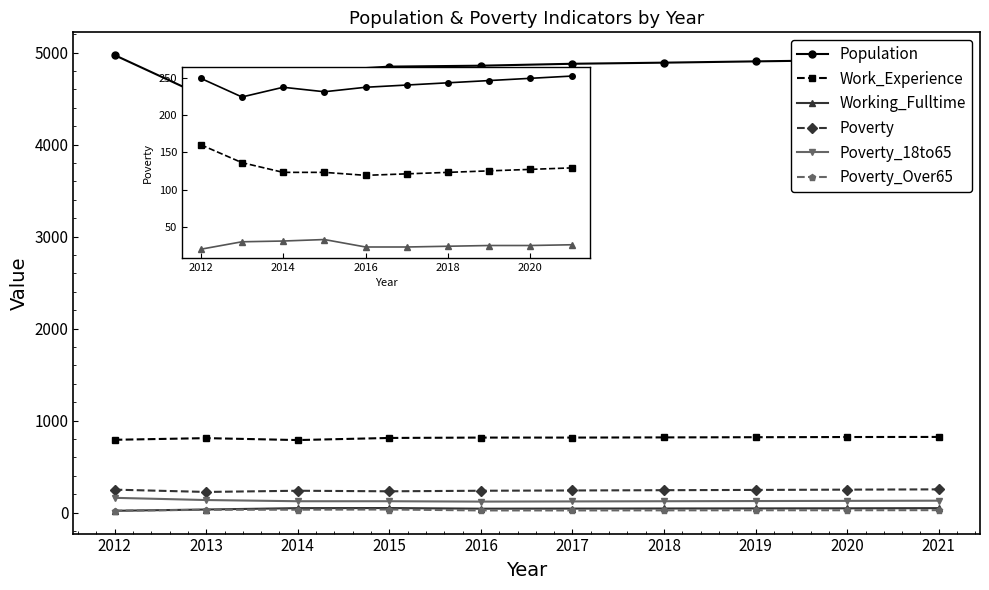

True or false: Work_Experience has more than 0 points higher than both neighbors.

True